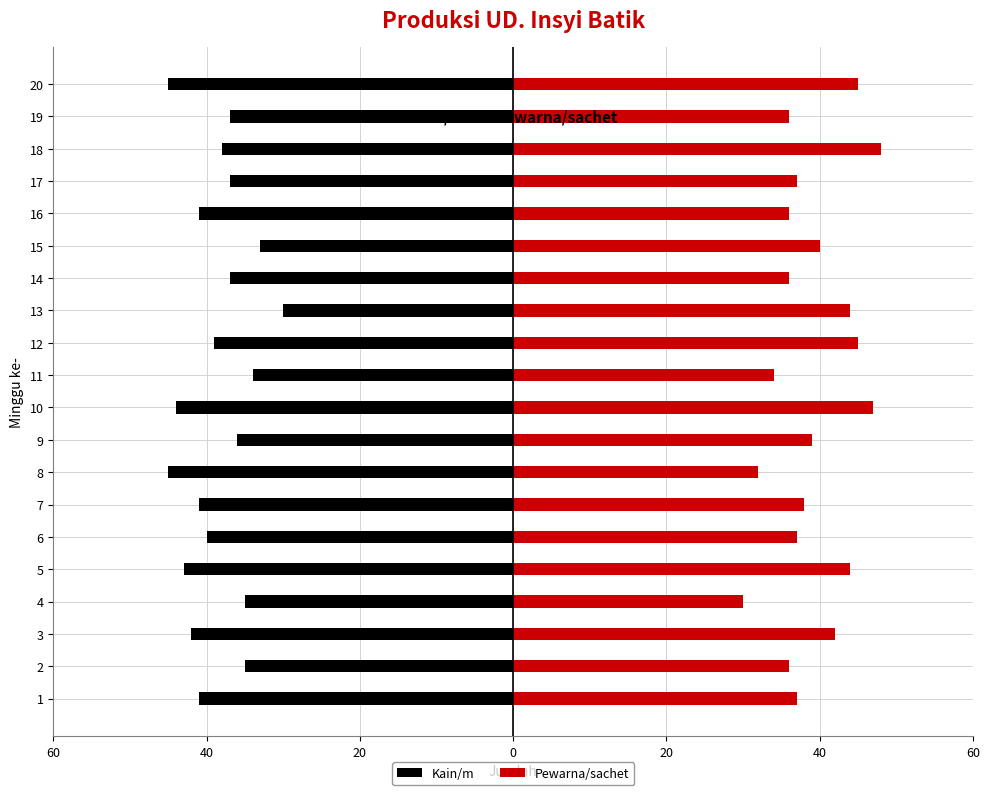

How many bars are there in total?

40